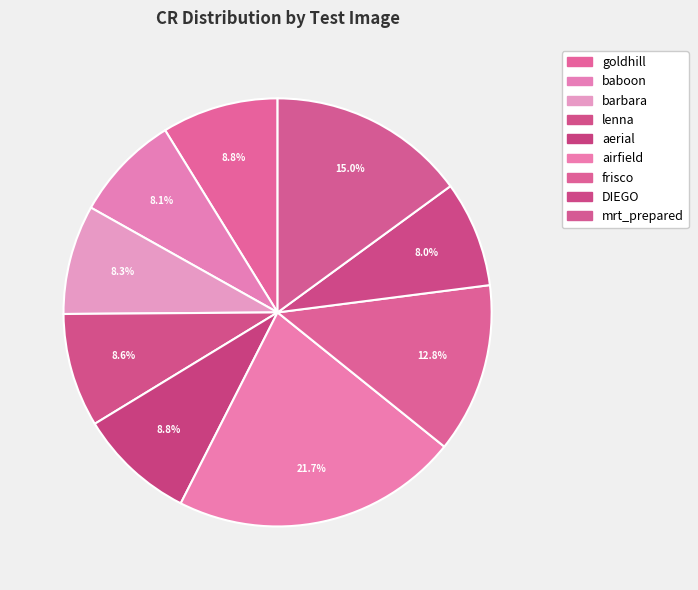

Is it true that lenna is 23% of the pie?

False